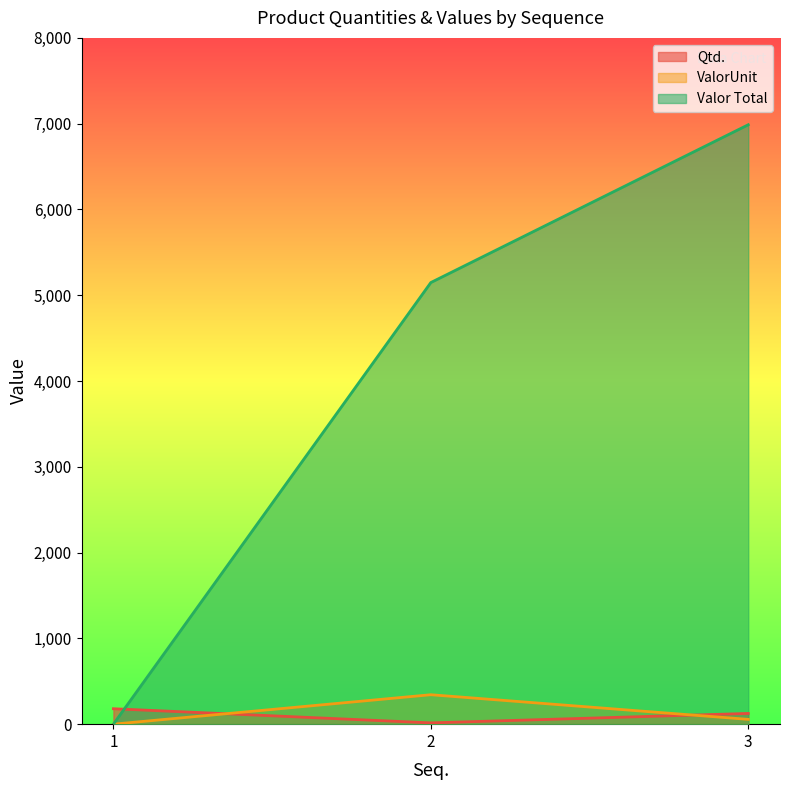

Which label corresponds to the smallest value in the chart?

1